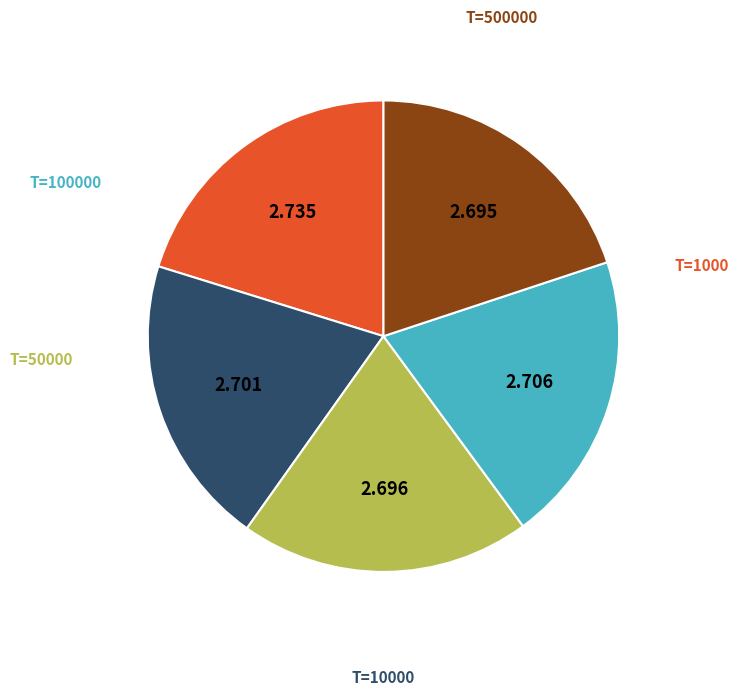

Is there any slice that represents more than half of the pie?

No